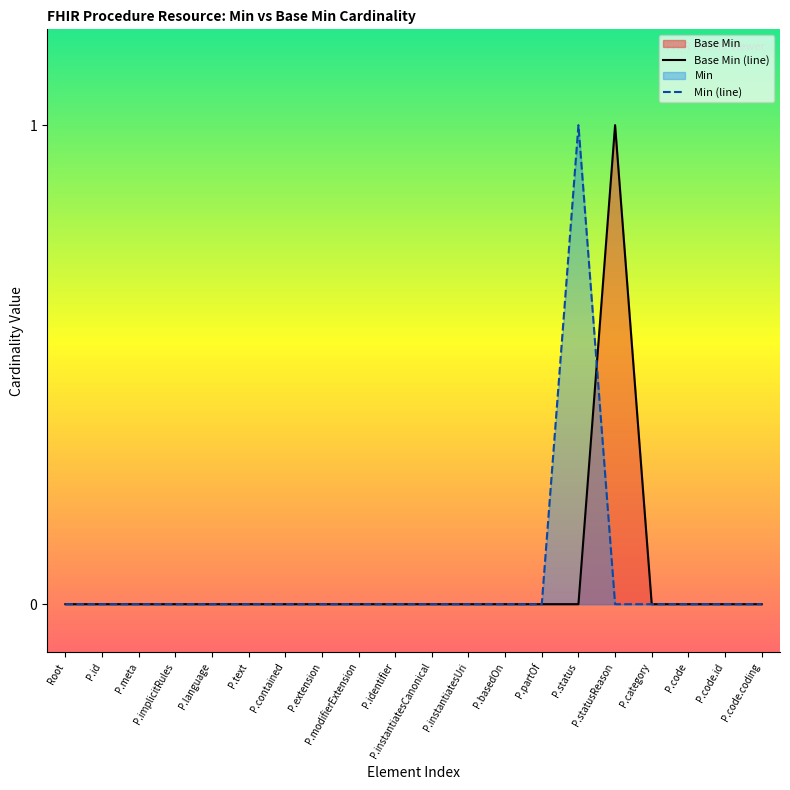

What is the sum of all values?

1